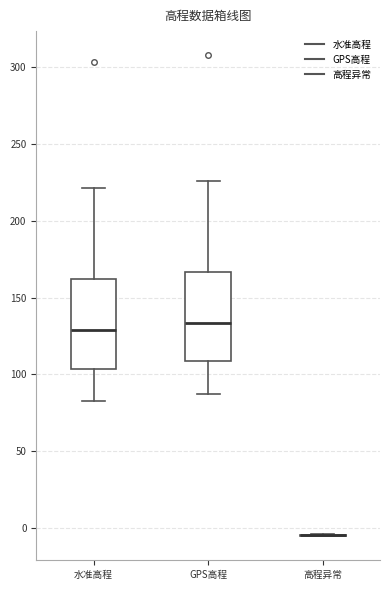

Reading left to right, transcribe this box plot: for each box, give where its median line is, the range the box spans, and where its two whiskers end, as read against the y-axis. The values are not printed on the chart, so give them approximately, as read against the axis.

水准高程: median 130, box 105 to 160, whiskers 85 to 220
GPS高程: median 135, box 110 to 165, whiskers 90 to 225
高程异常: box collapsed to a line at -5, whiskers -5 to -5